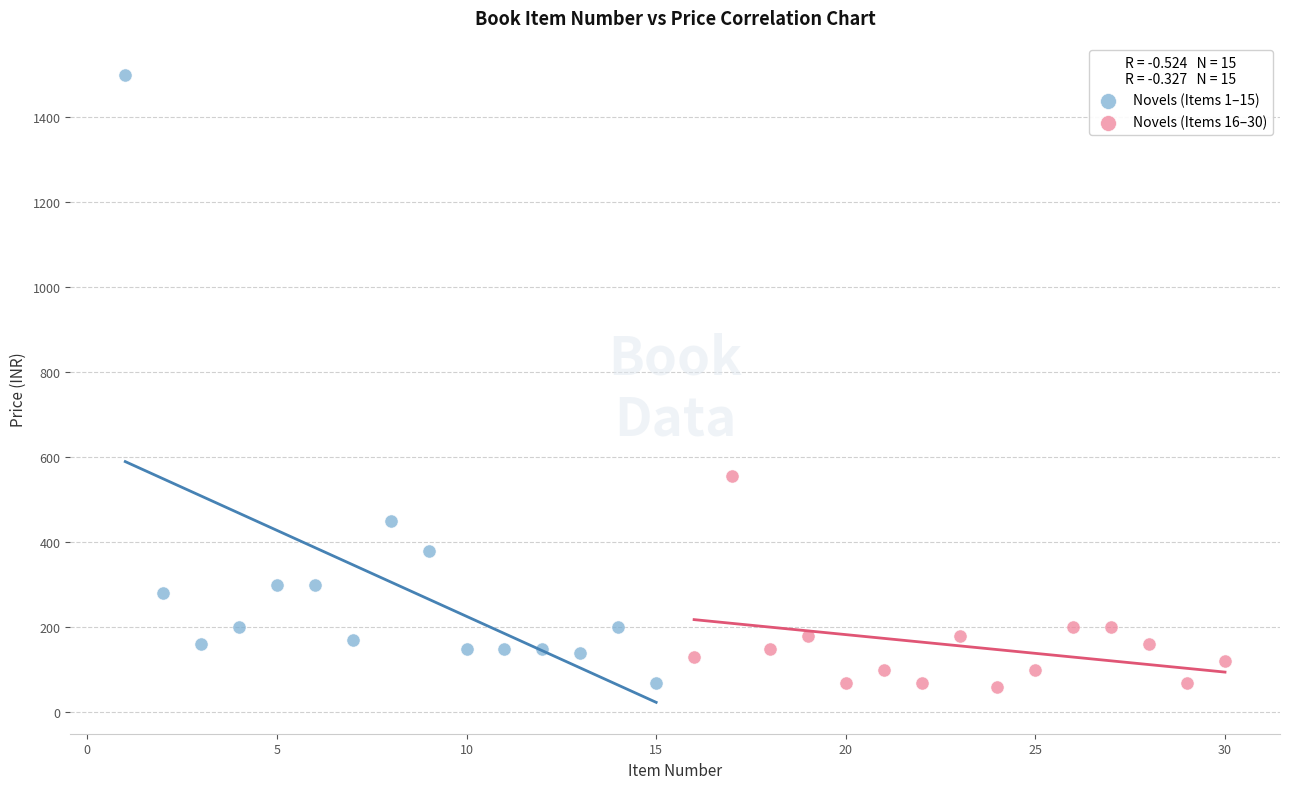

What are all the series names shown in the legend?

Novels (Items 1–15), Novels (Items 16–30)